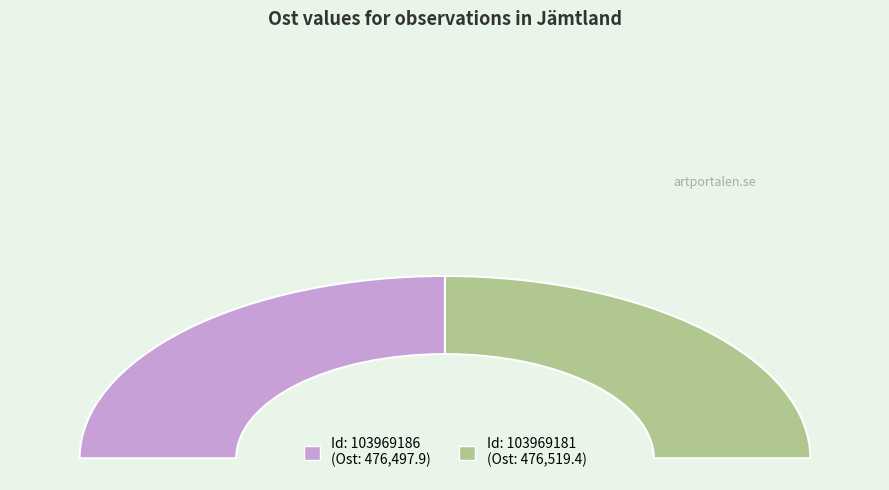

Which has a higher value, 103969186 or 103969181?

103969181